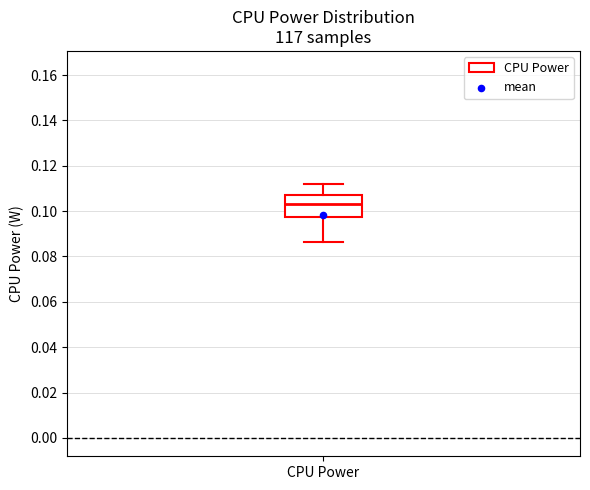

Transcribe this box plot: give where the median line is, the range the box spans, and where the two whiskers end, as read against the y-axis. The values are not printed on the chart, so give them approximately, as read against the axis.

median 0.104, box 0.098 to 0.108, whiskers 0.086 to 0.112